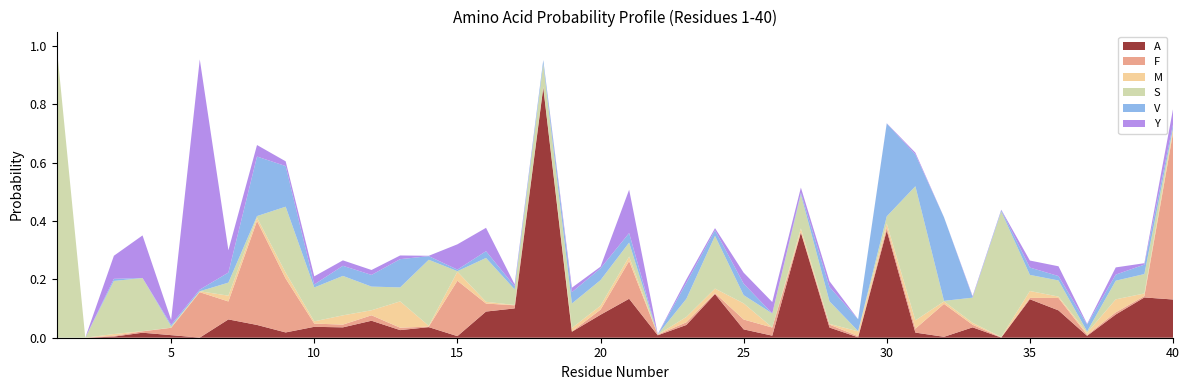

Reading left to right, transcribe all the data shown in this chart.

A: 0.0	0.0	0.0	0.0	0.0	0.0	0.1	0.0	0.0	0.0	0.0	0.1	0.0	0.0	0.0	0.1	0.1	0.9	0.0	0.1	0.1	0.0	0.0	0.1	0.0	0.0	0.4	0.0	0.0	0.4	0.0	0.0	0.0	0.0	0.1	0.1	0.0	0.1	0.1	0.1
F: 0.0	0.0	0.0	0.0	0.0	0.2	0.1	0.4	0.2	0.0	0.0	0.0	0.0	0.0	0.2	0.0	0.0	0.0	0.0	0.0	0.1	0.0	0.0	0.0	0.0	0.0	0.0	0.0	0.0	0.0	0.0	0.1	0.0	0.0	0.0	0.0	0.0	0.0	0.0	0.6
M: 0.0	0.0	0.0	0.0	0.0	0.0	0.0	0.0	0.0	0.0	0.0	0.0	0.1	0.0	0.0	0.0	0.0	0.0	0.0	0.0	0.0	0.0	0.0	0.0	0.1	0.0	0.0	0.0	0.0	0.0	0.0	0.0	0.0	0.0	0.0	0.0	0.0	0.0	0.0	0.0
S: 1.0	0.0	0.2	0.2	0.0	0.0	0.0	0.0	0.2	0.1	0.1	0.1	0.0	0.2	0.0	0.2	0.1	0.1	0.1	0.1	0.0	0.0	0.1	0.2	0.0	0.0	0.1	0.1	0.0	0.0	0.5	0.0	0.1	0.4	0.1	0.1	0.0	0.1	0.1	0.0
V: 0.0	0.0	0.0	0.0	0.0	0.0	0.0	0.2	0.1	0.0	0.0	0.0	0.1	0.0	0.0	0.0	0.0	0.0	0.0	0.0	0.0	0.0	0.1	0.0	0.0	0.0	0.0	0.0	0.0	0.3	0.1	0.3	0.0	0.0	0.0	0.0	0.0	0.0	0.0	0.0
Y: 0.0	0.0	0.1	0.1	0.0	0.8	0.1	0.0	0.0	0.0	0.0	0.0	0.0	0.0	0.1	0.1	0.0	0.0	0.0	0.0	0.1	0.0	0.0	0.0	0.0	0.0	0.0	0.0	0.0	0.0	0.0	0.0	0.0	0.0	0.0	0.0	0.0	0.0	0.0	0.1